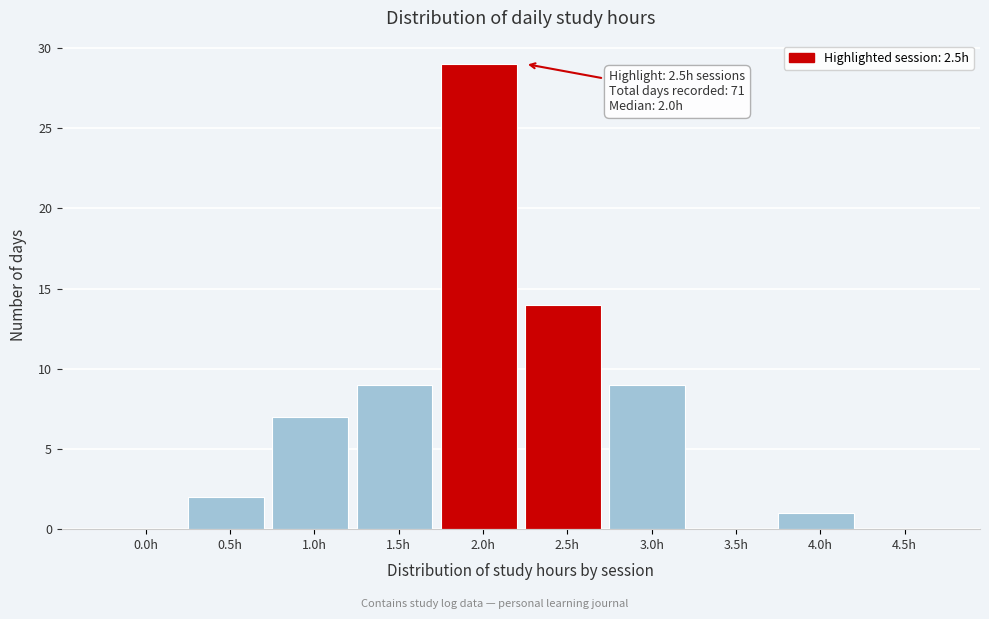

Reading left to right, list all the values displayed in this chart.

0.0h=0	0.5h=2	1.0h=7	1.5h=9	2.0h=29	2.5h=14	3.0h=9	3.5h=0	4.0h=1	4.5h=0